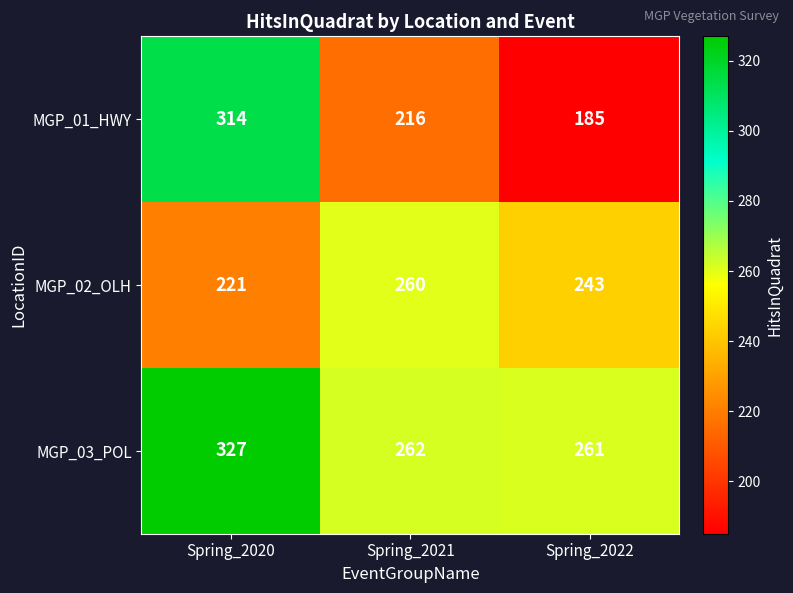

Is the value of MGP_03_POL at Spring_2022 greater than the value of MGP_02_OLH at Spring_2020?

Yes